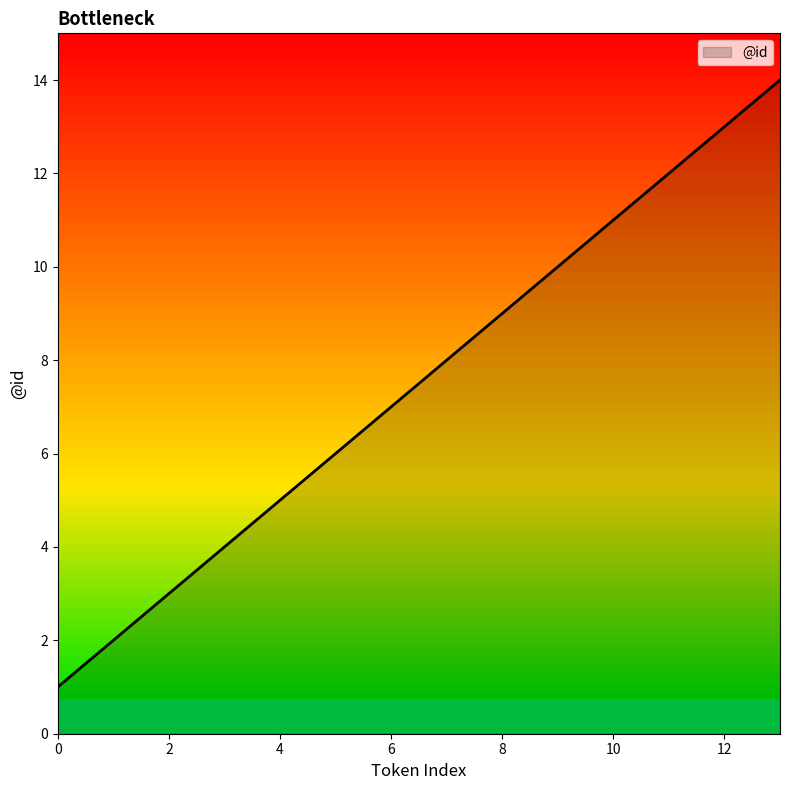

What is the smallest value displayed?

1